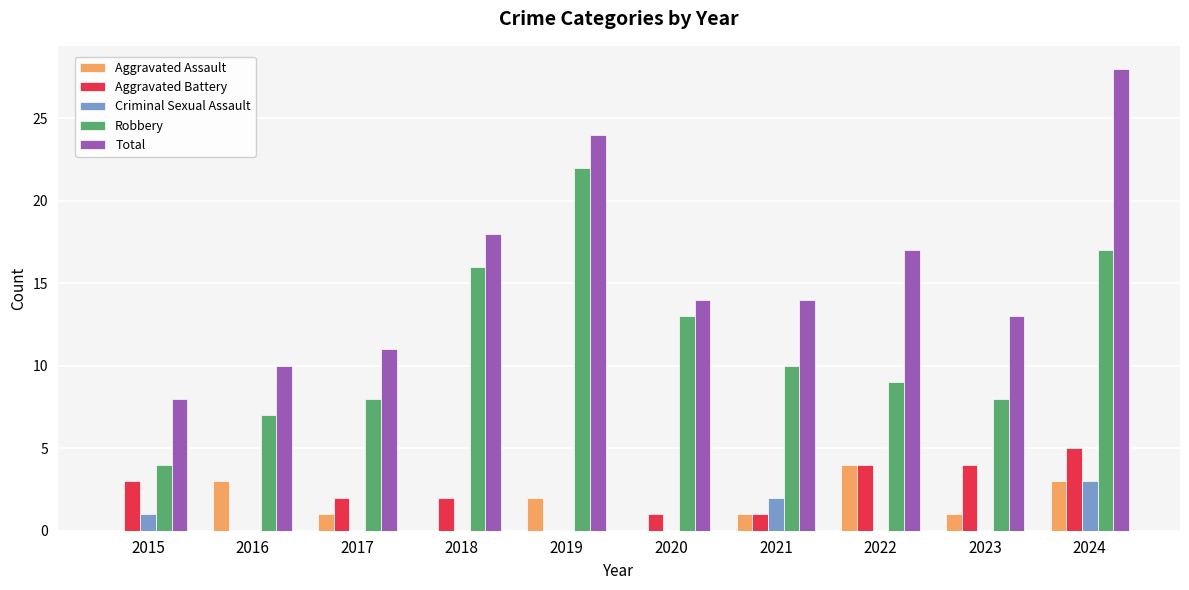

At which category is the sum across all series the highest?

2024